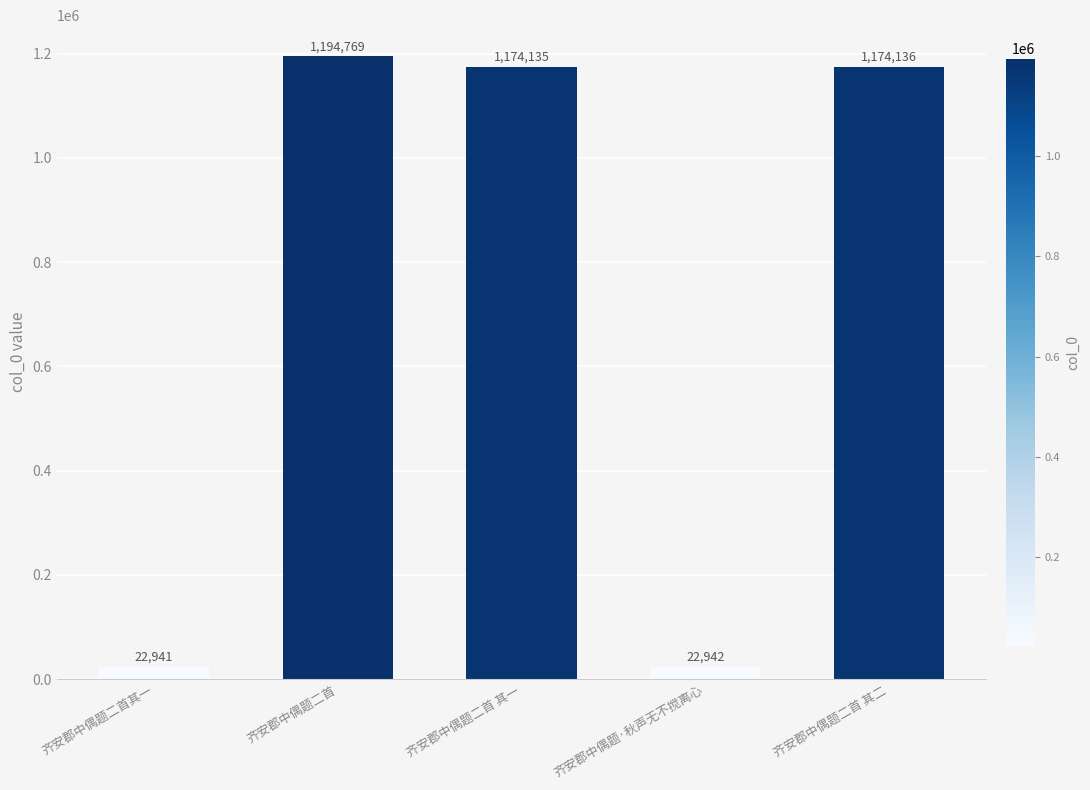

Approximately how many times larger is the value at 齐安郡中偶题·秋声无不搅离心 compared to 齐安郡中偶题二首其一?

1.0